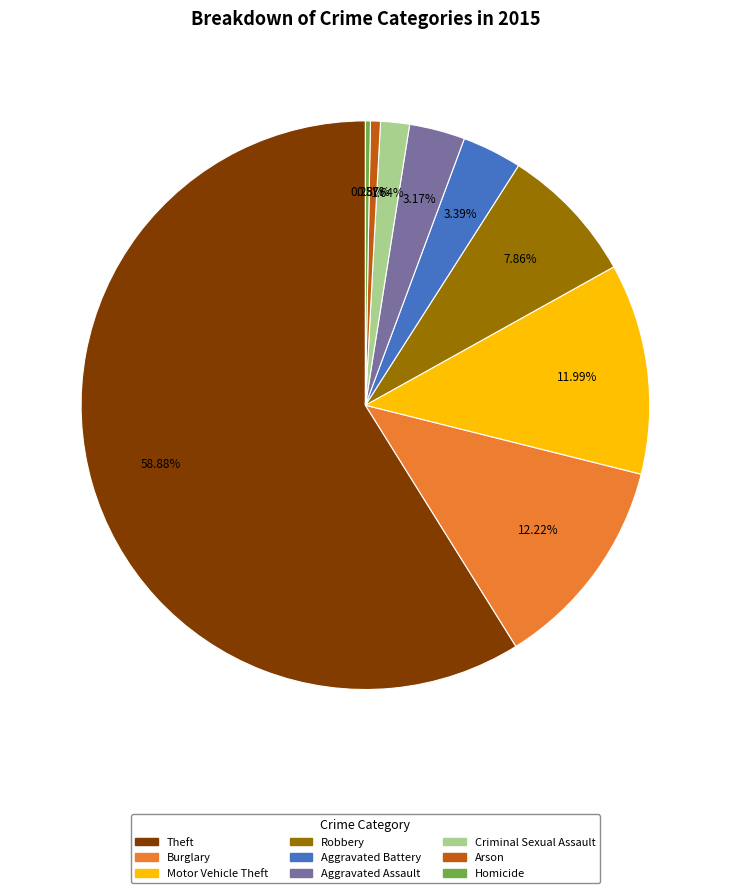

Does any single category account for the majority?

Yes